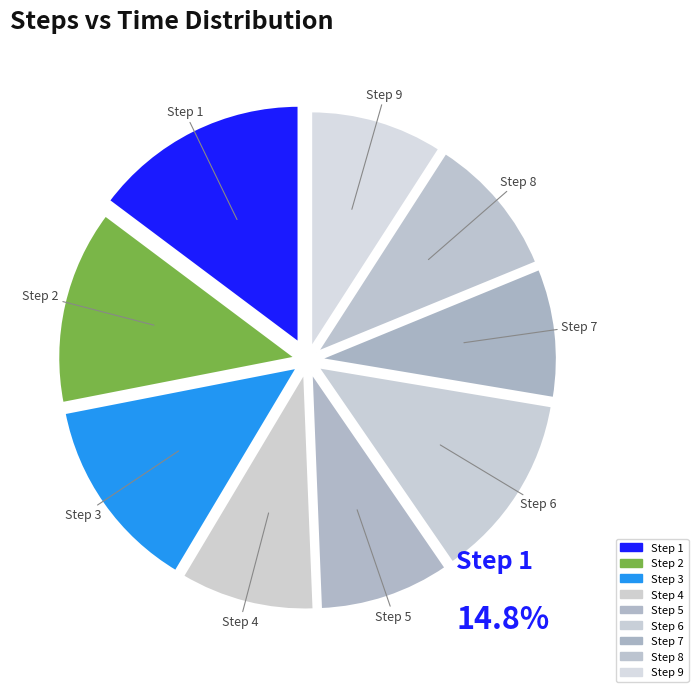

Which category has the biggest portion of the pie?

1